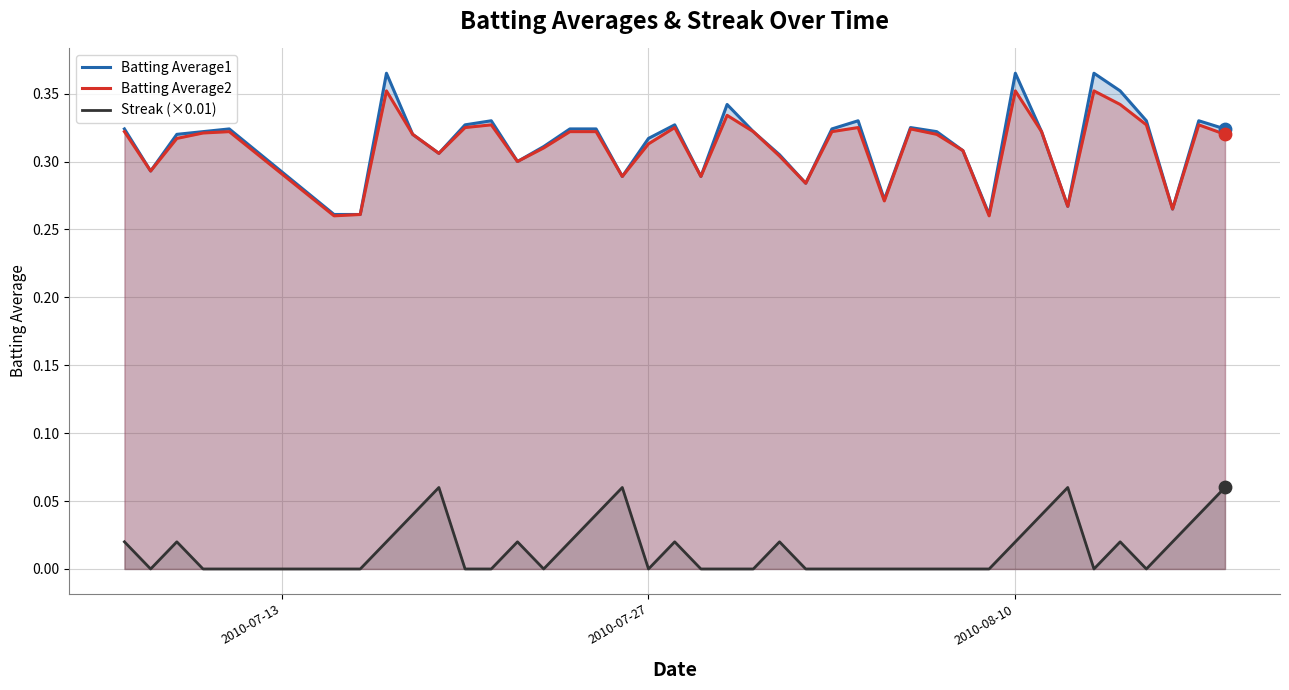

Which series reaches the minimum Y coordinate?

Streak (×0.01)